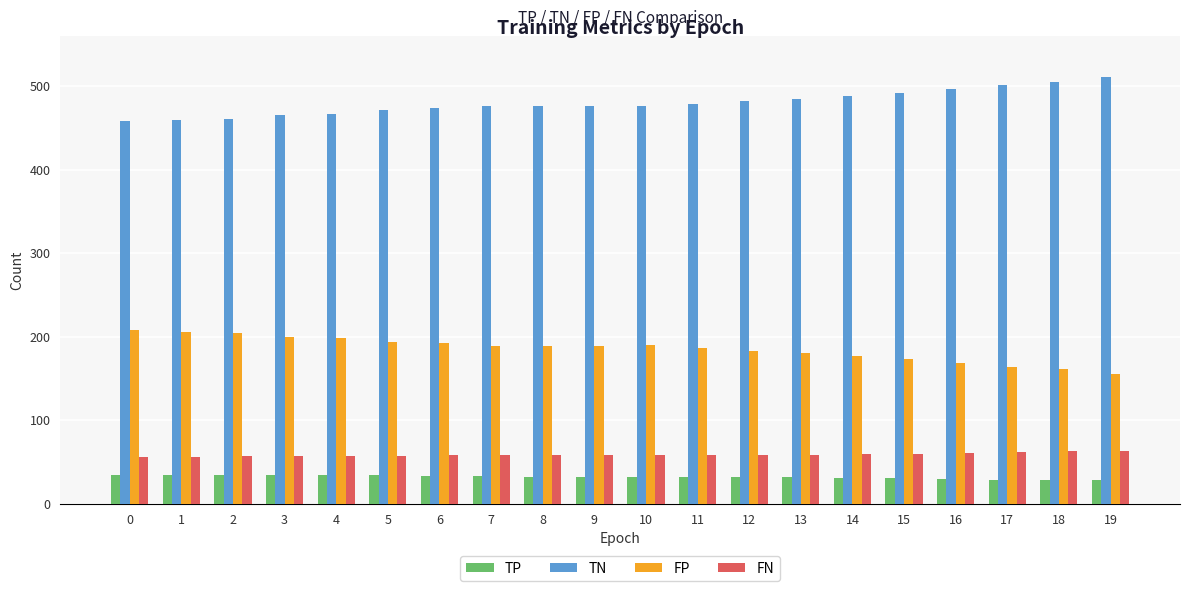

Rank the series at 10 from highest to lowest value.

TN, FP, FN, TP